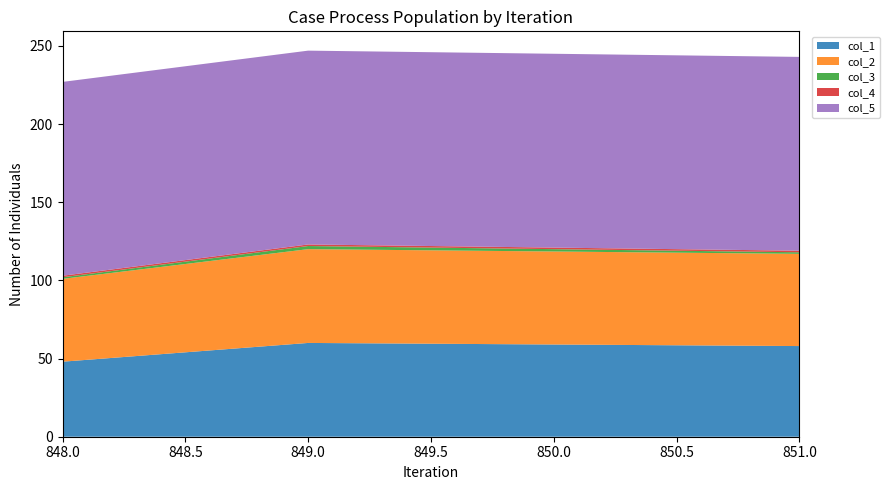

Reading left to right, list all the values displayed in this chart.

col_1: 48	60	58
col_2: 53	60	59
col_3: 1	2	1
col_4: 1	1	1
col_5: 124	124	124